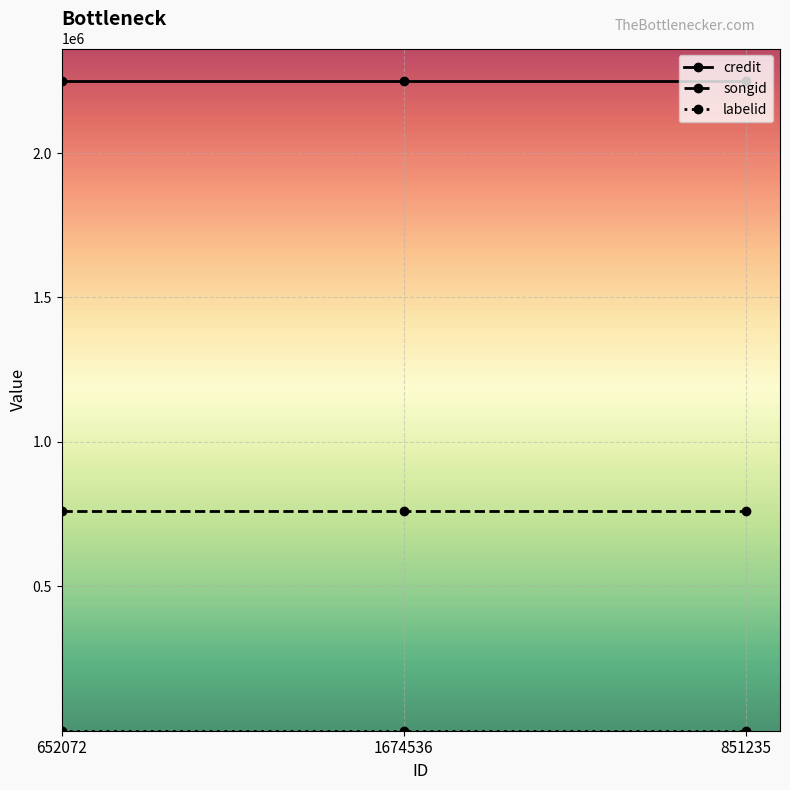

True or false: credit has a value of 1377095 at 1674536.

False